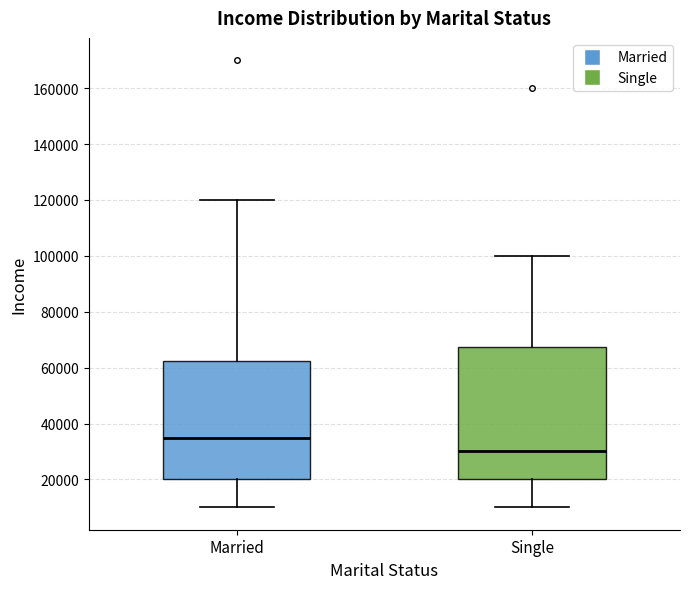

Which box is the tallest, from its lower edge to its upper edge?

Single